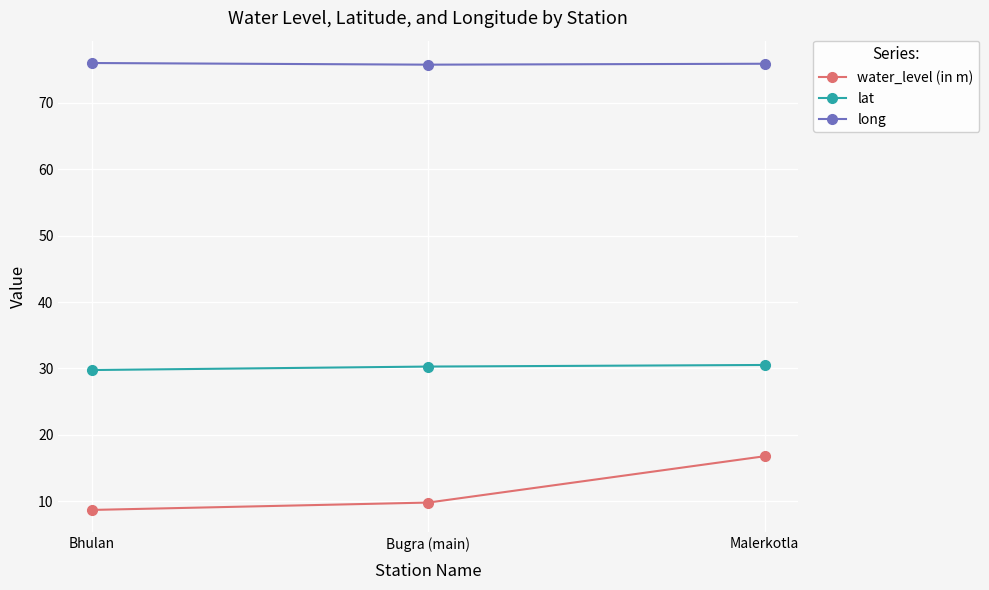

Count the lat values in the range 29 to 30.

1